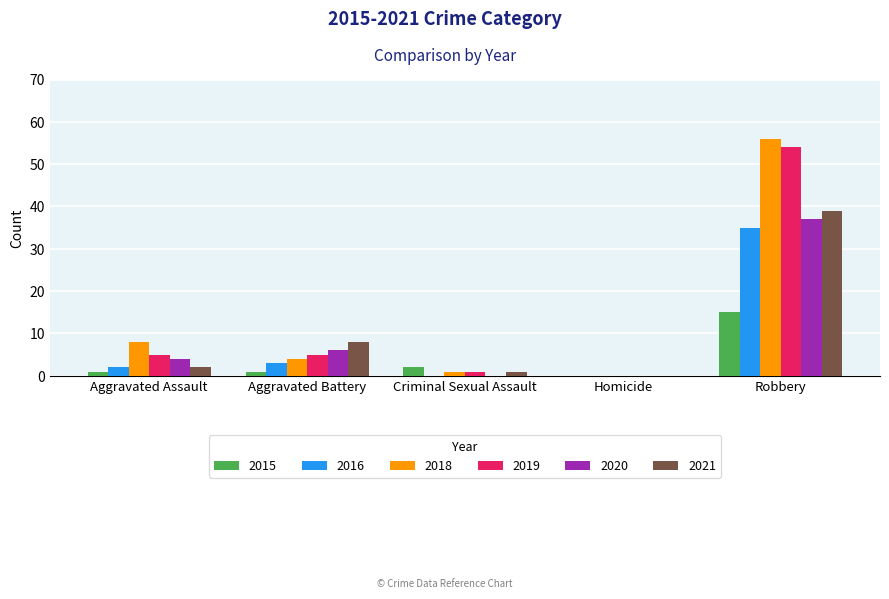

At which category is the sum across all series the highest?

Robbery